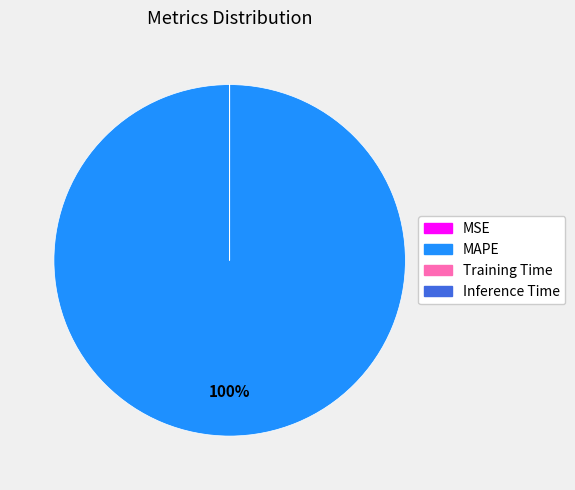

Is MAPE the majority of the pie?

Yes